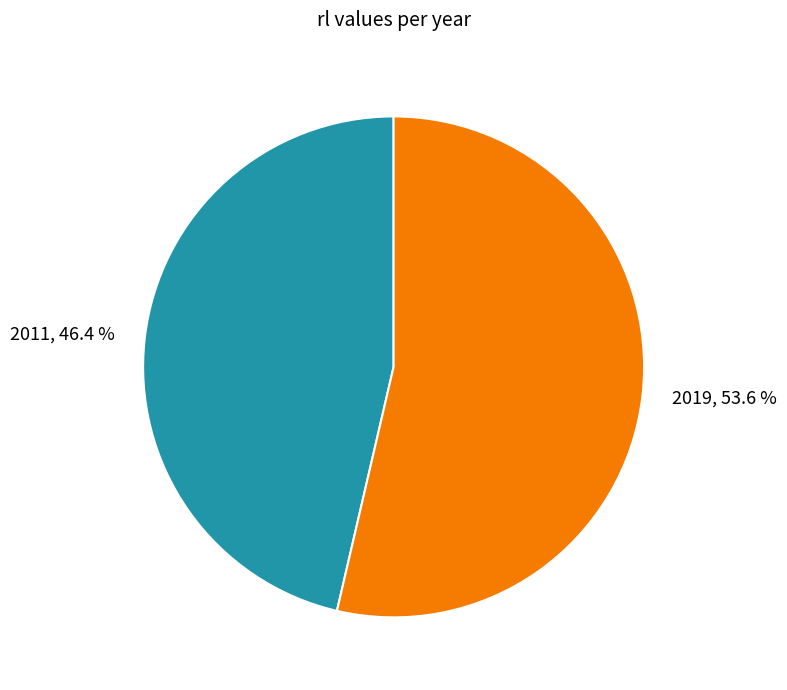

Is 2019 the majority of the pie?

Yes